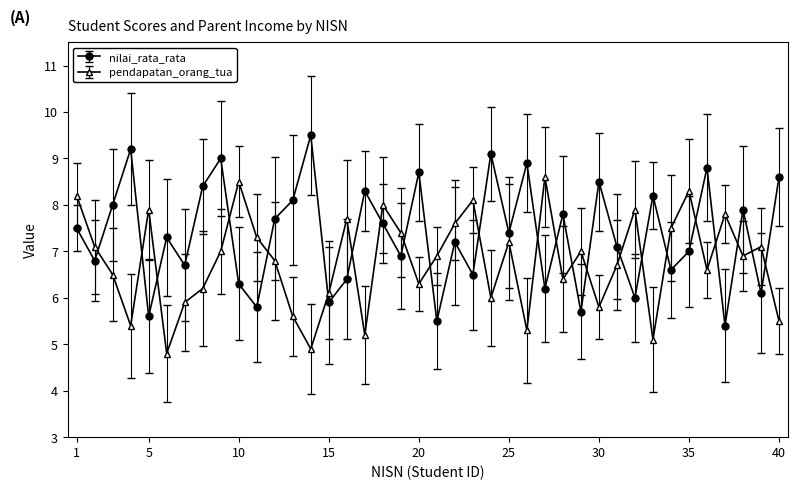

In nilai_rata_rata, how many points are lower than both neighbors (excluding endpoints)?

15